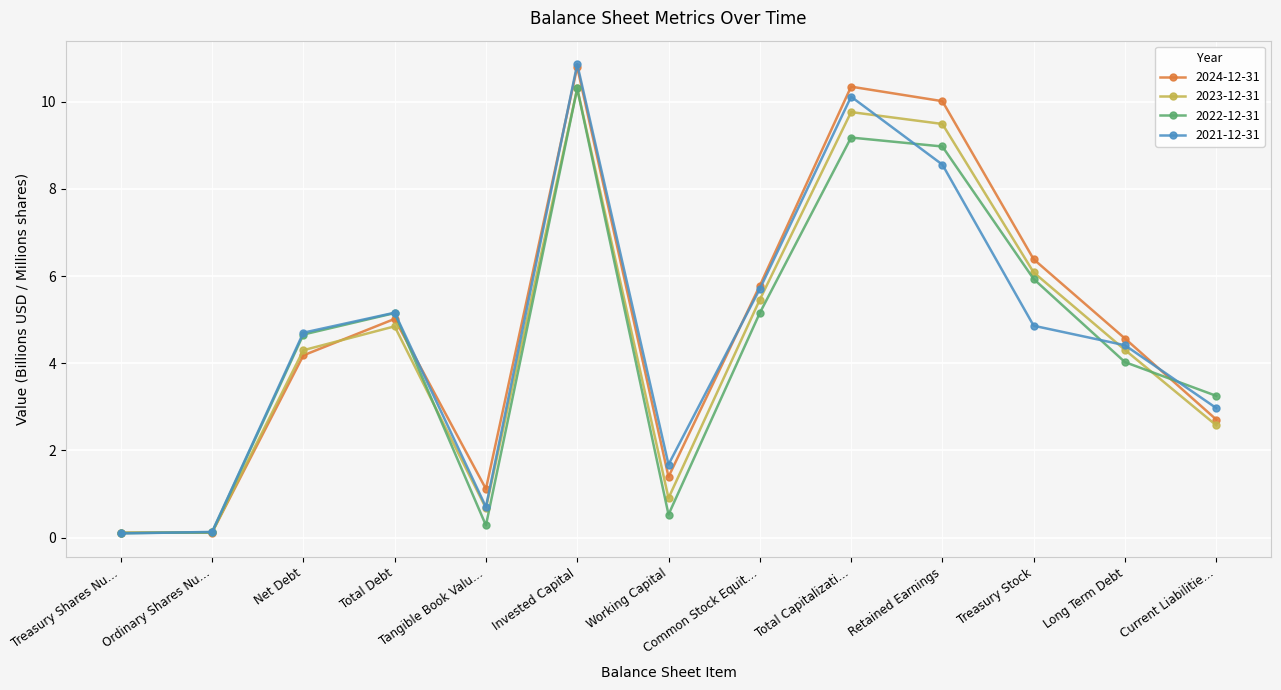

True or false: 2024-12-31 has a value of 2.7 at Current Liabilitie….

True